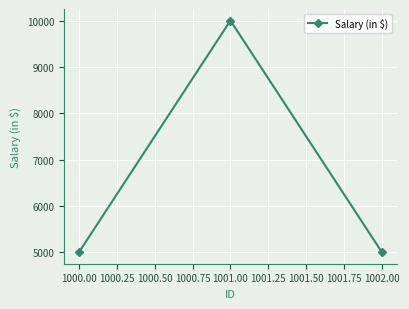

What is the change in value from 1000.00 to 1001.00?

+5000